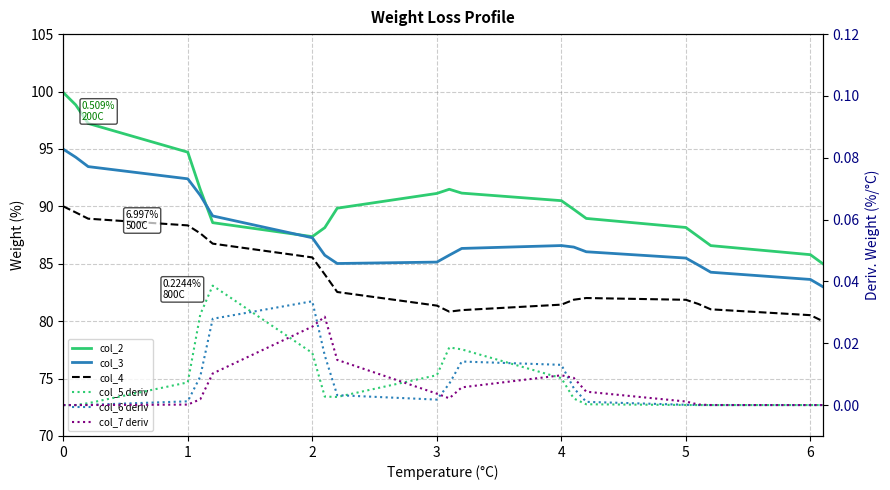

Reading left to right, what are all the values shown in this chart?

col_2: 99.9	98.8	97.2	94.7	91.5	88.6	87.4	88.1	89.8	91.1	91.5	91.2	90.5	89.7	88.9	88.2	87.4	86.6	85.8	85.0
col_3: 95.0	94.3	93.5	92.4	91.0	89.2	87.3	85.7	85.0	85.1	85.7	86.3	86.6	86.5	86.0	85.5	84.9	84.3	83.6	83.0
col_4: 90.0	89.5	88.9	88.3	87.6	86.8	85.6	84.1	82.5	81.4	80.8	81.0	81.4	81.9	82.0	81.9	81.5	81.0	80.5	80.0
col_5 deriv: 0.0	0.0	0.0	0.0	0.0	0.0	0.0	0.0	0.0	0.0	0.0	0.0	0.0	0.0	0.0	0.0	0.0	0.0	0.0	0.0
col_6 deriv: 0.0	0.0	0.0	0.0	0.0	0.0	0.0	0.0	0.0	0.0	0.0	0.0	0.0	0.0	0.0	0.0	0.0	0.0	0.0	0.0
col_7 deriv: 0.0	0.0	0.0	0.0	0.0	0.0	0.0	0.0	0.0	0.0	0.0	0.0	0.0	0.0	0.0	0.0	0.0	0.0	0.0	0.0